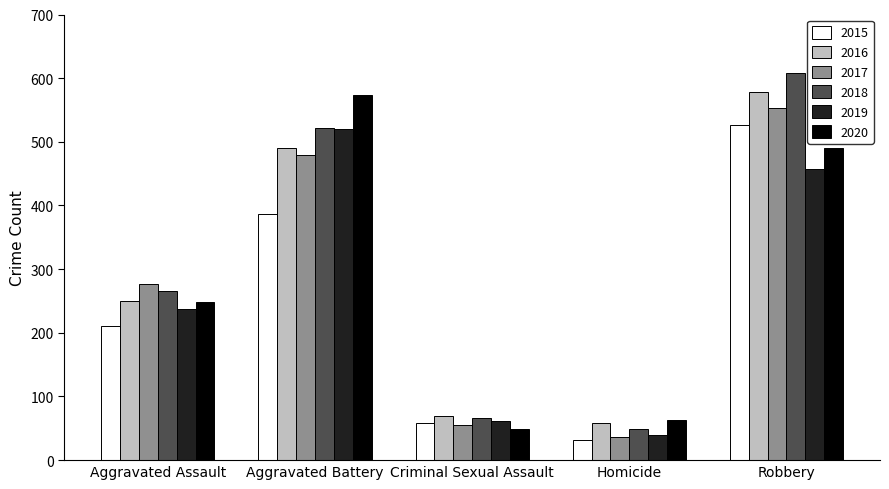

What is the average value of the 2015 series?

243